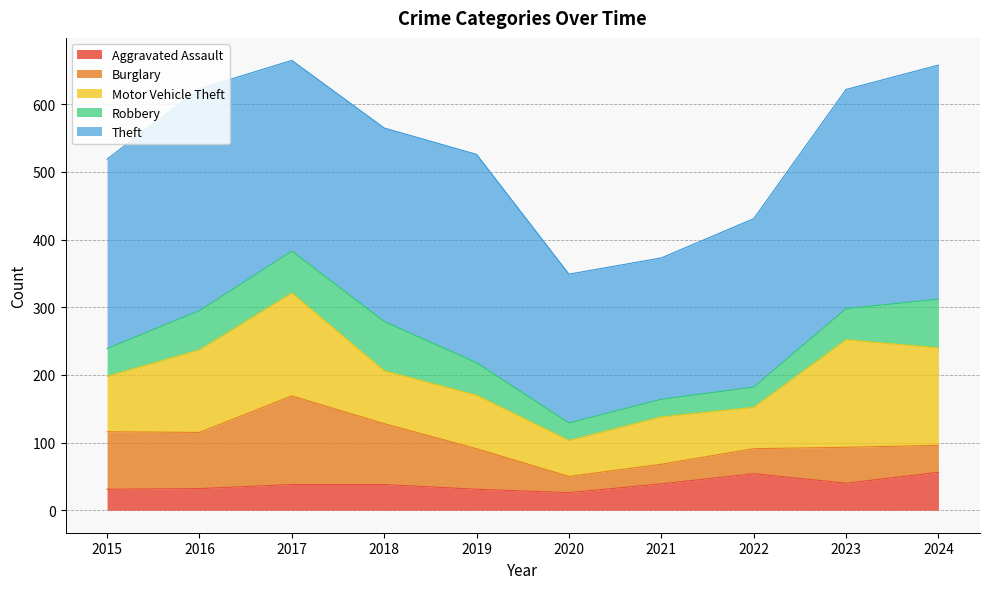

What is the sum of the Robbery values at 2020 and 2016?

84